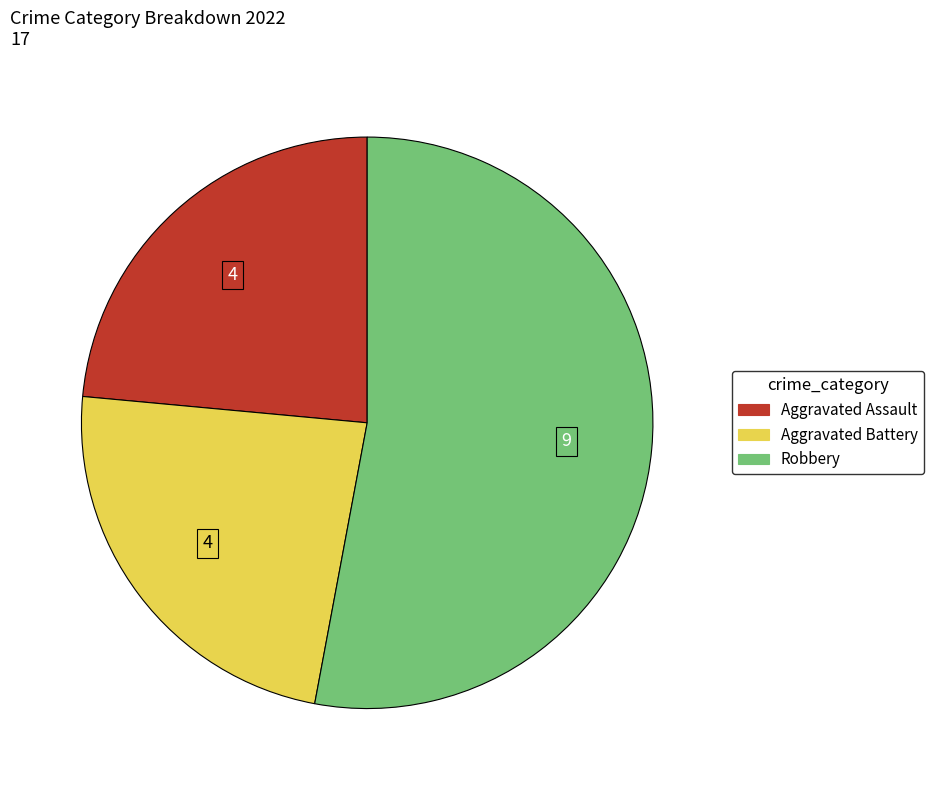

Is there a majority slice in this chart?

Yes